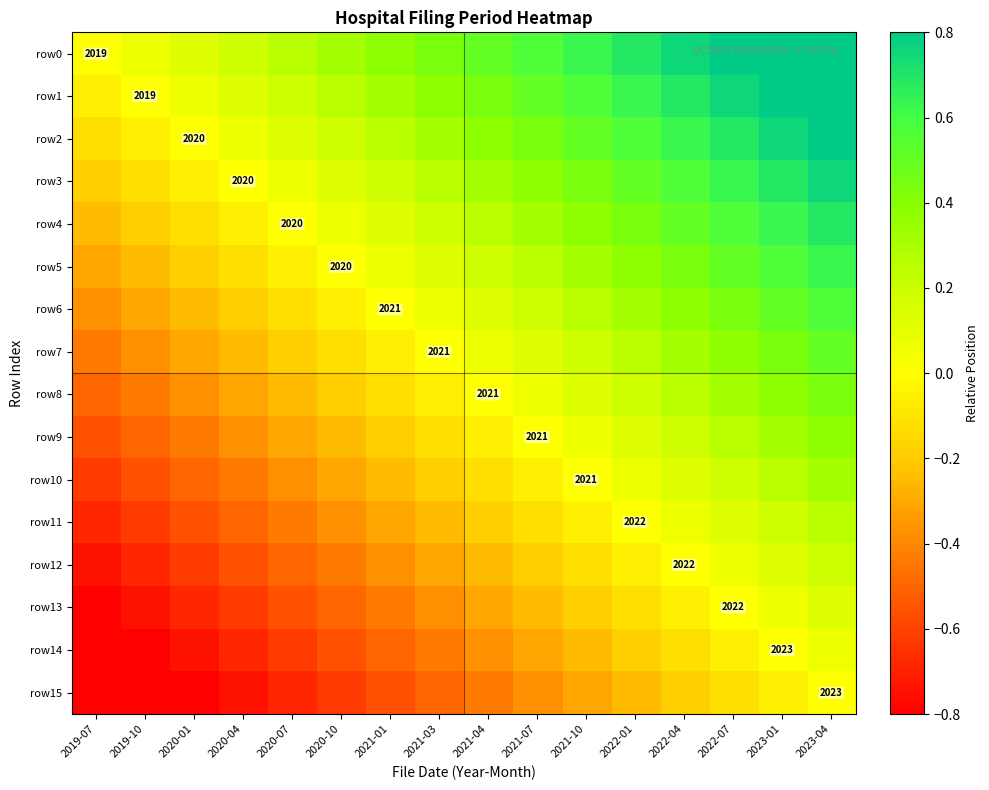

What is the minimum value for row14?

-0.9